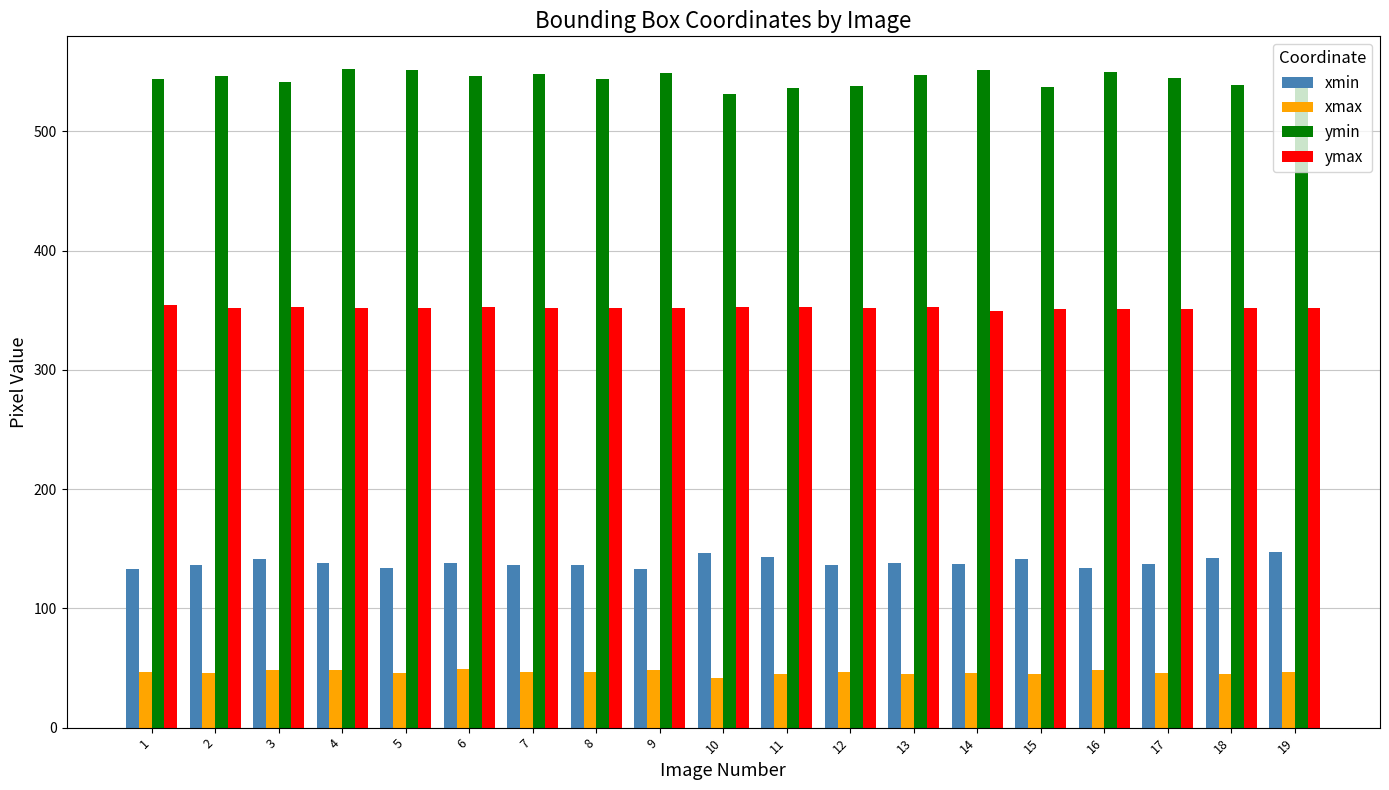

What is the approximate value of ymin at 6?

546